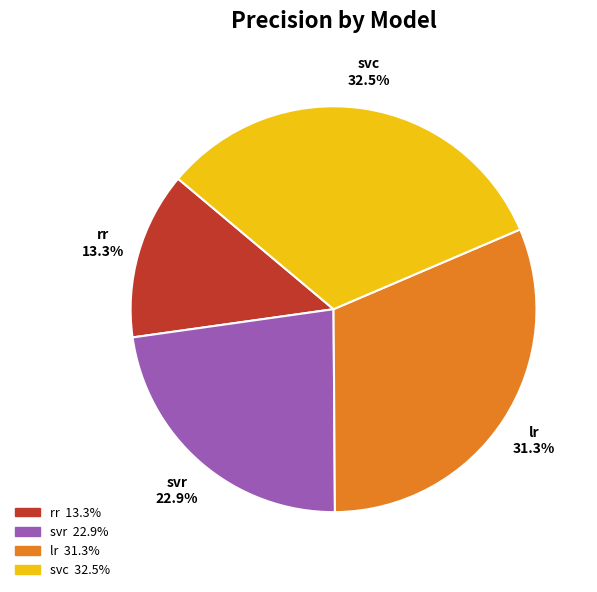

To the nearest percent, what portion does rr represent?

13%